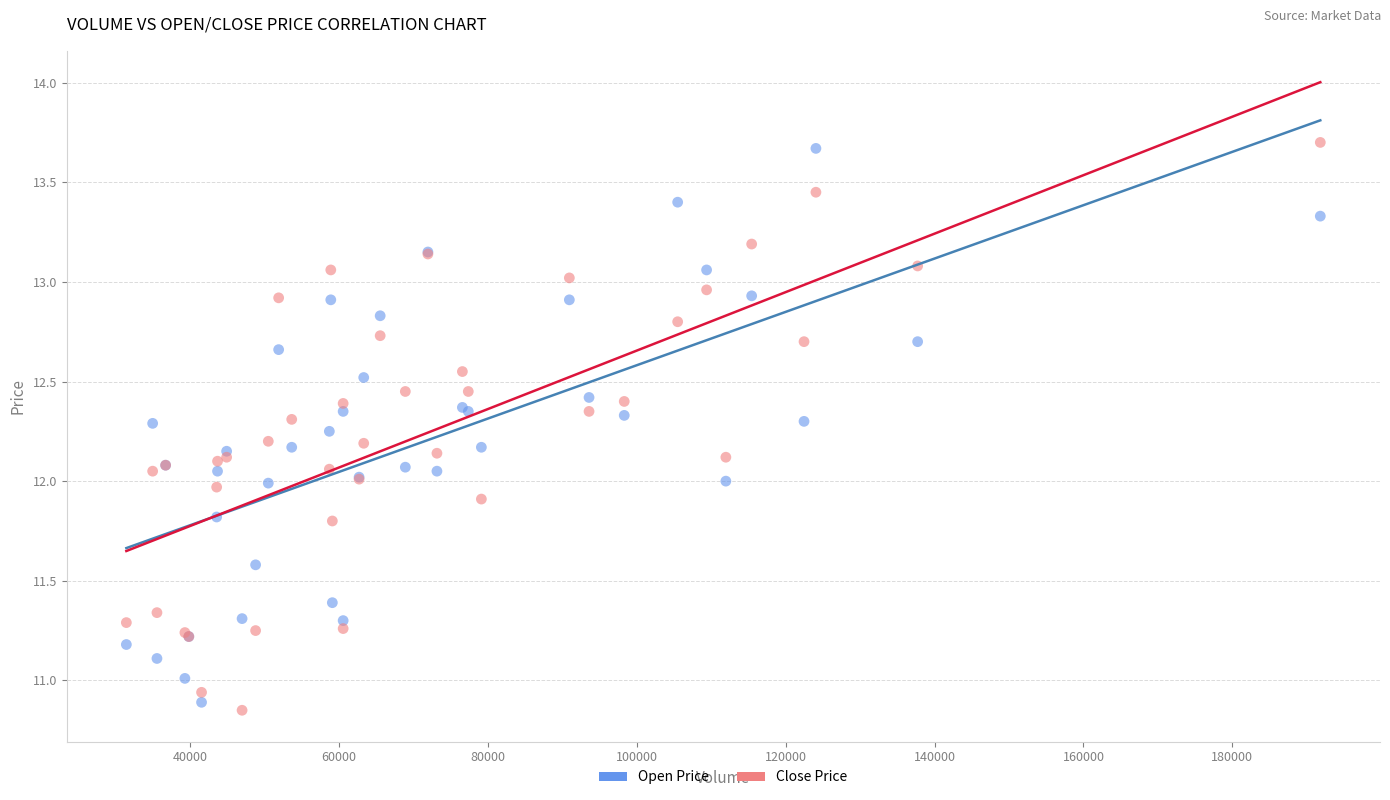

Which series has the largest Y range (max minus min)?

Close Price